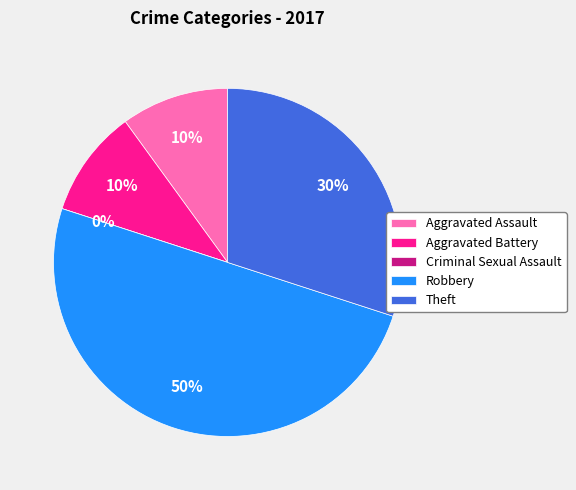

How many slices are in this pie chart?

5